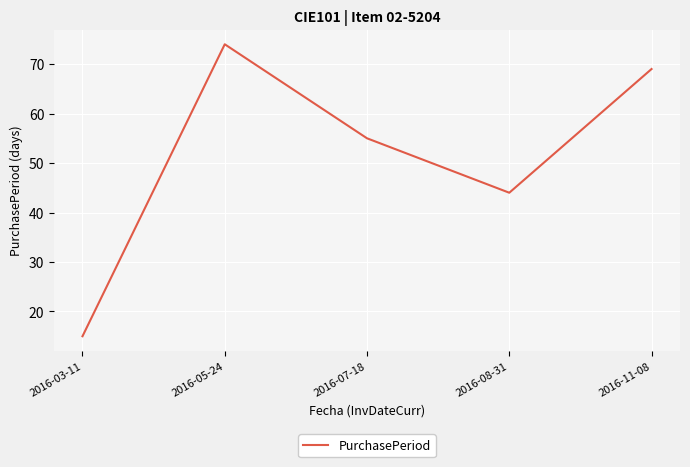

The value at 2016-05-24 is 74. True or false?

True